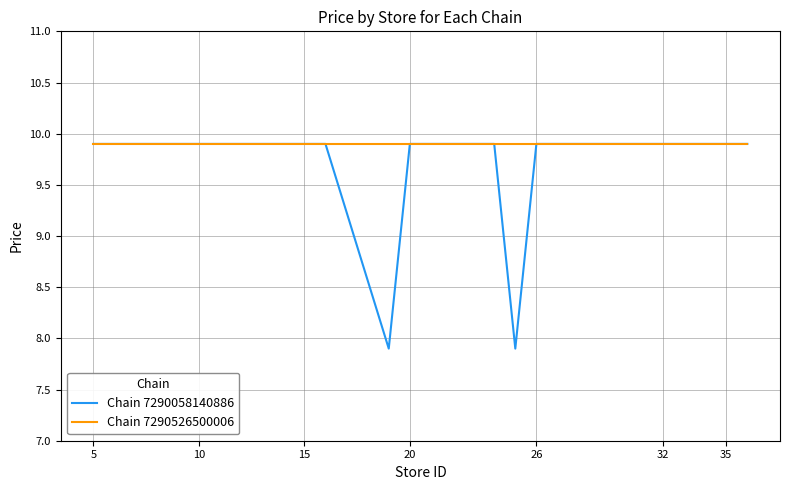

What is the maximum value for Chain 7290058140886?

9.9